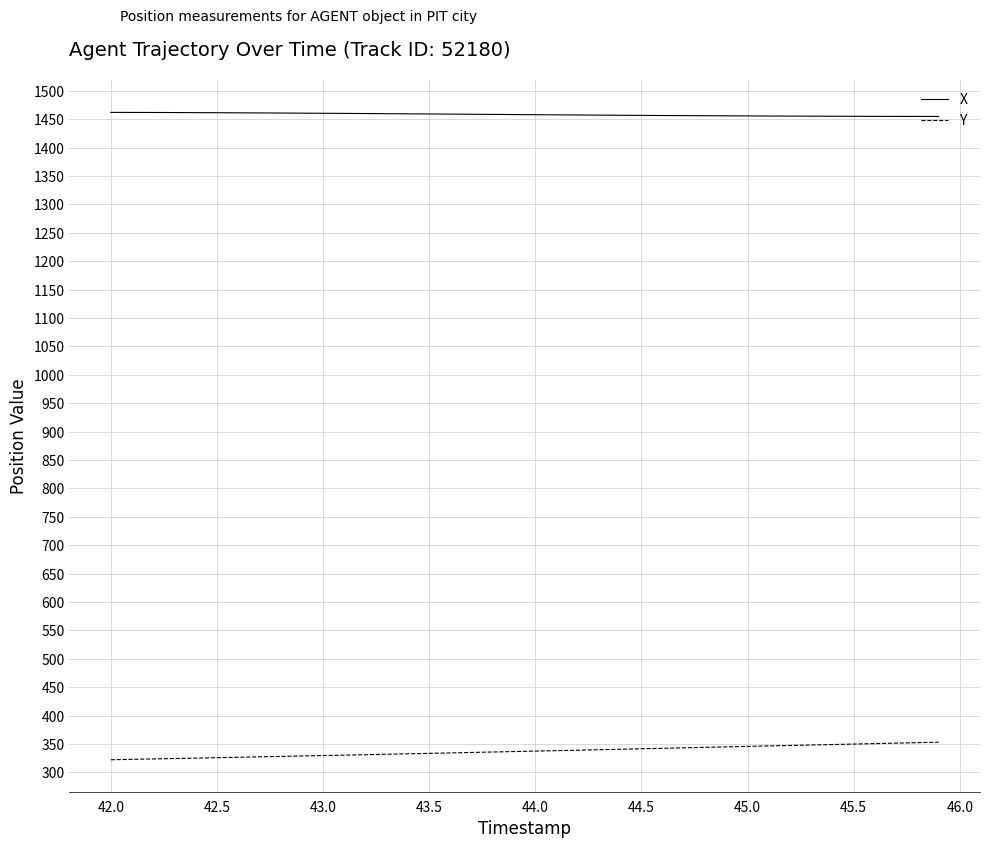

What is the maximum value shown in the chart?

1462.0